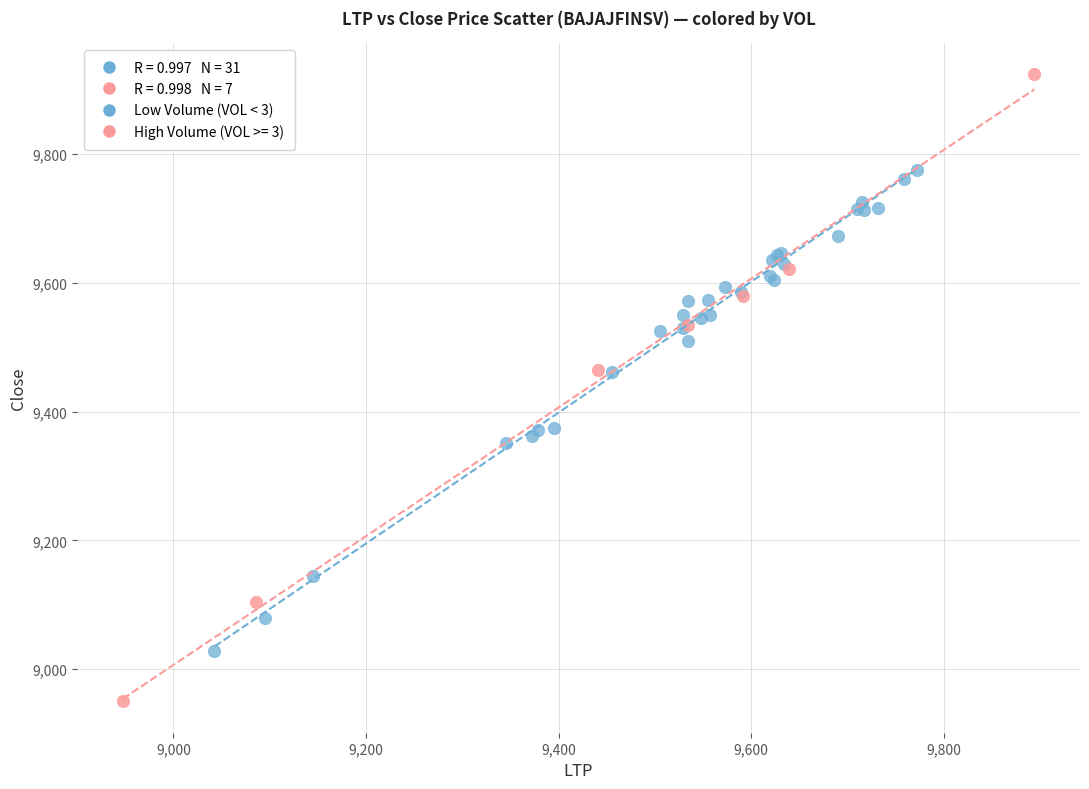

Which series contains the lowest Y value?

High Volume (VOL >= 3)